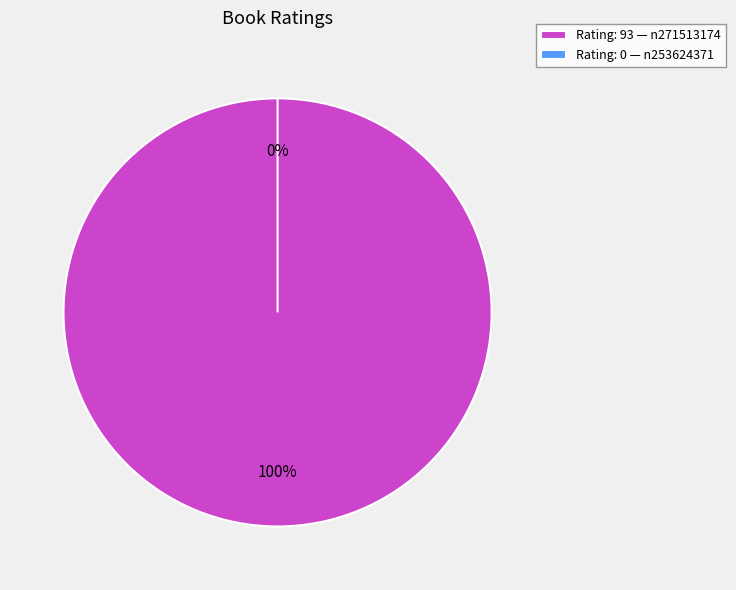

Is n271513174 the majority of the pie?

Yes